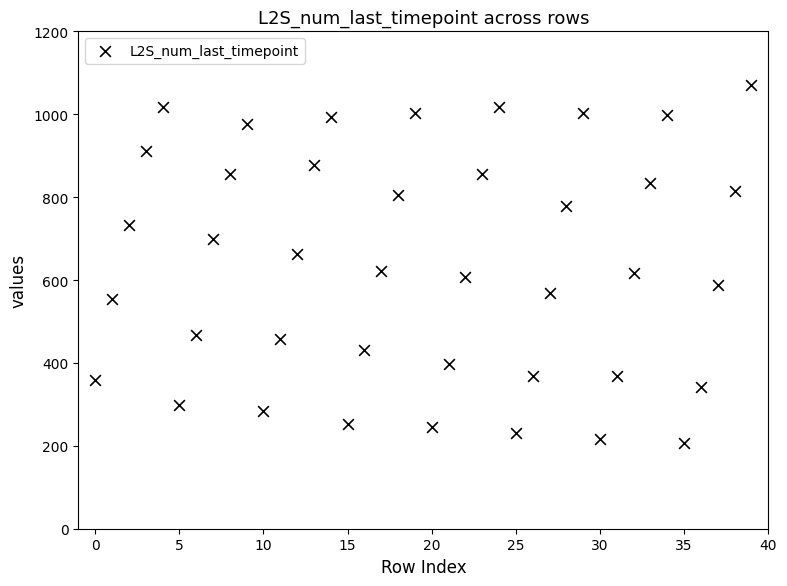

How many points are shown in the scatter plot?

40